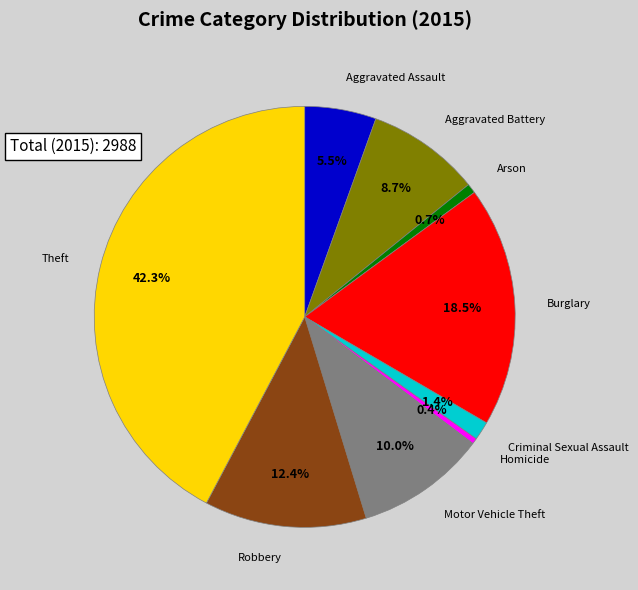

Is there any slice that represents more than half of the pie?

No